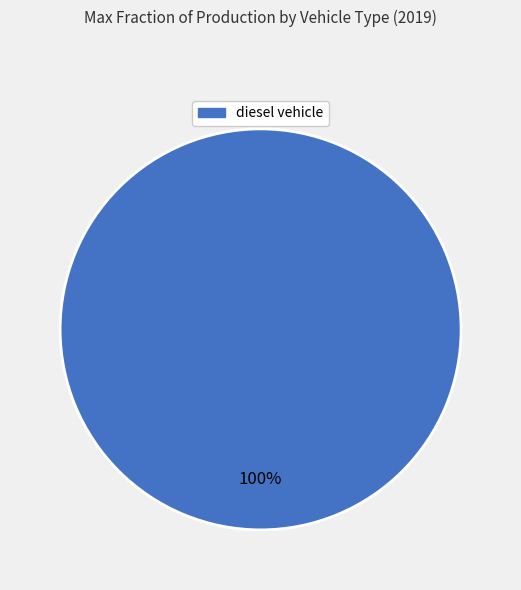

Is there a majority slice in this chart?

Yes